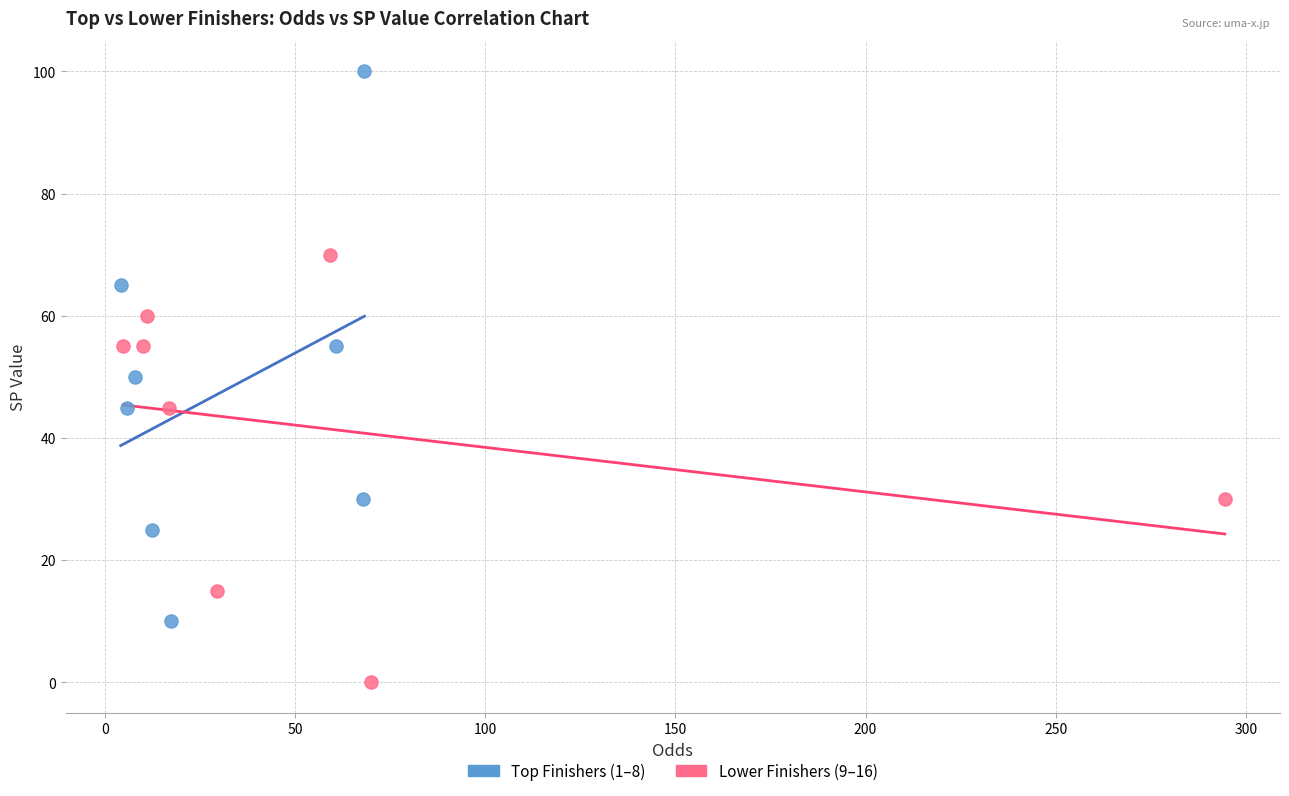

Which series reaches the maximum Y coordinate?

Top Finishers (1–8)